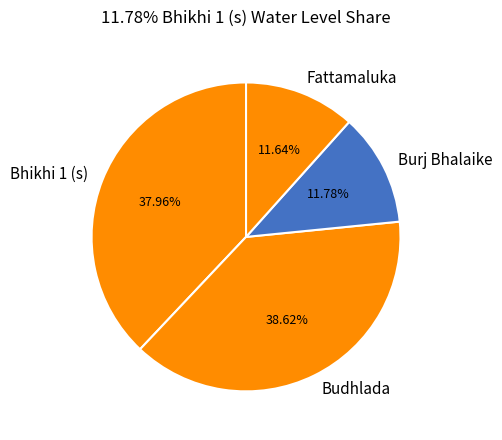

To the nearest percent, what percentage of the pie is Burj Bhalaike?

12%